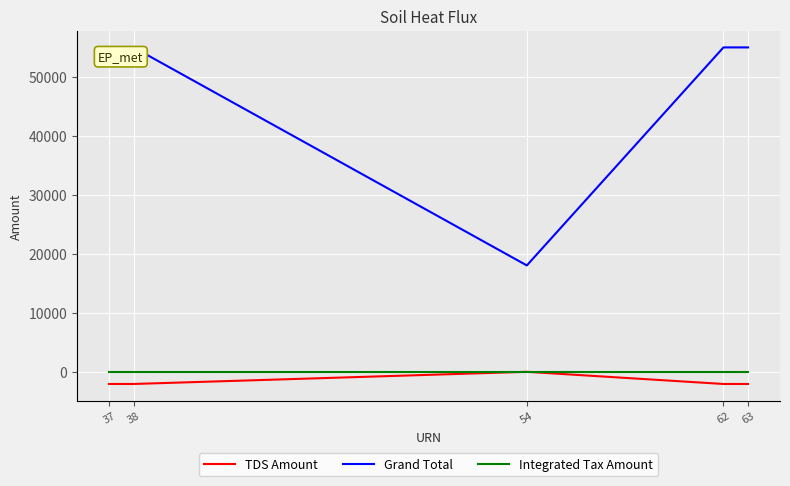

Which series has the widest spread of values?

Grand Total